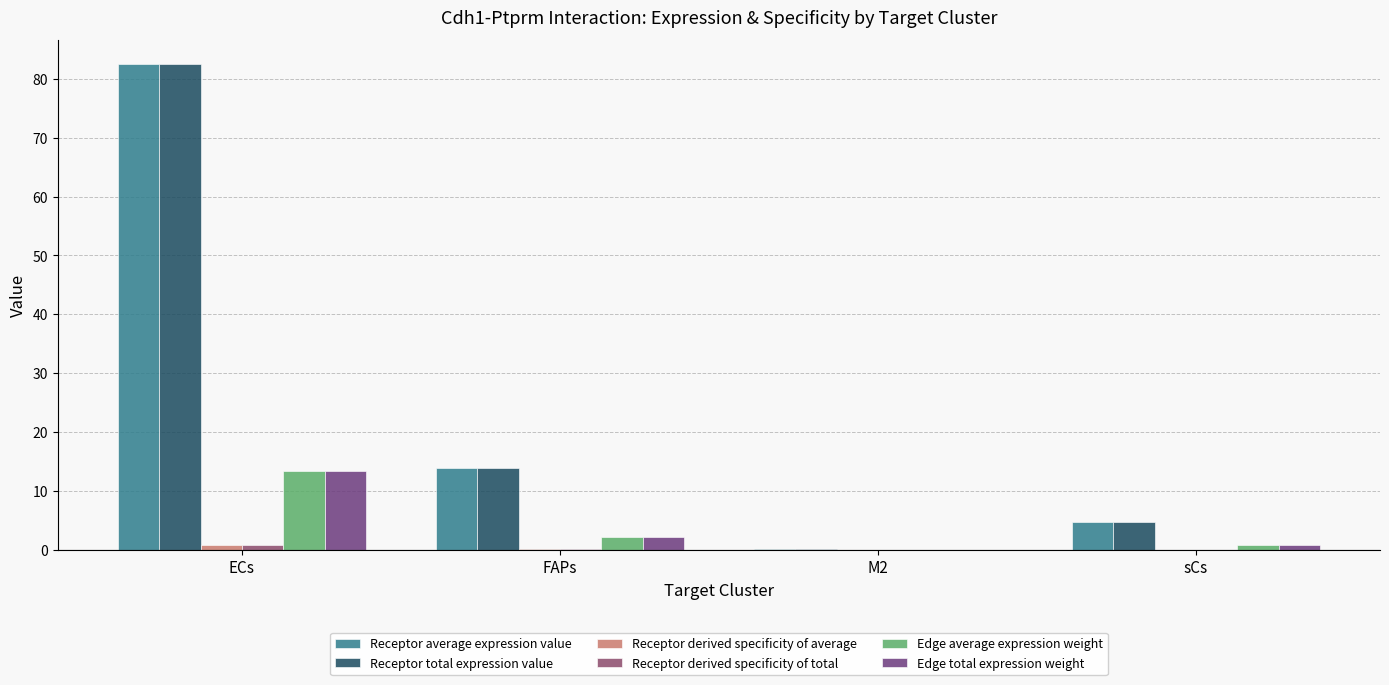

Read the Edge total expression weight value at sCs.

0.8